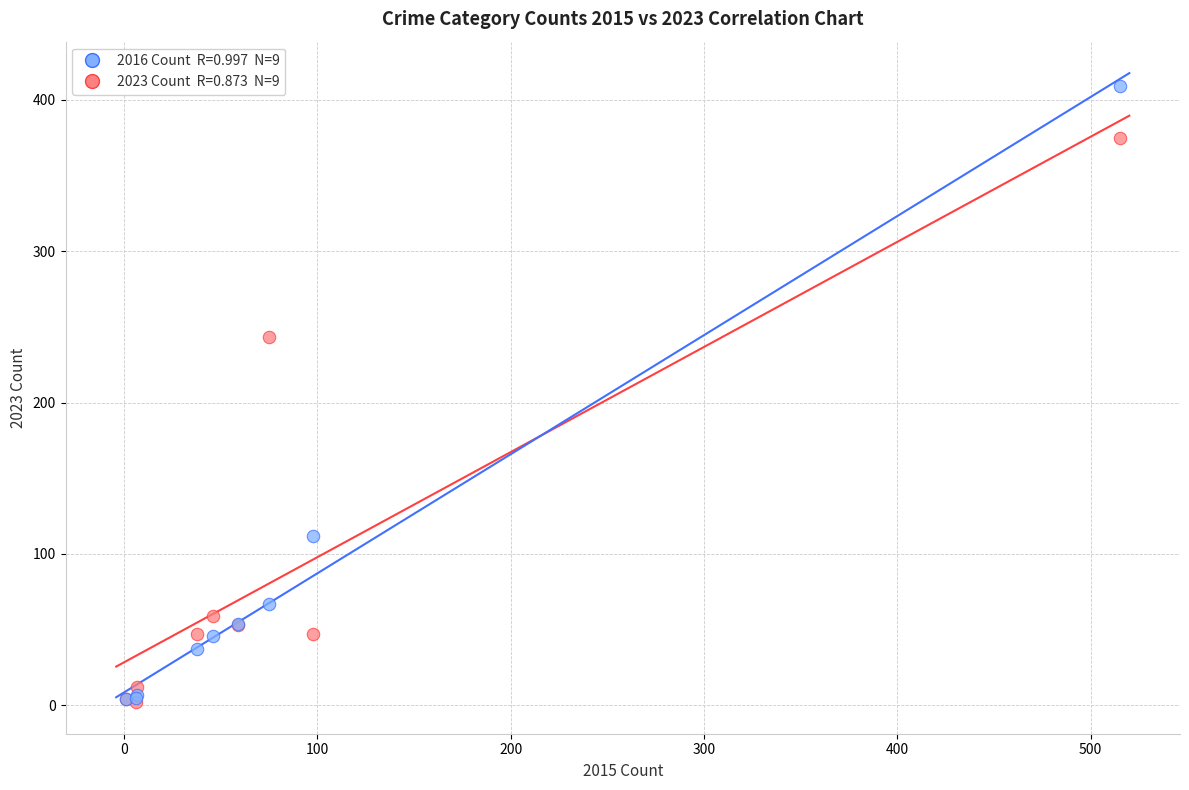

Across all series, what Y value is closest to 205?

243